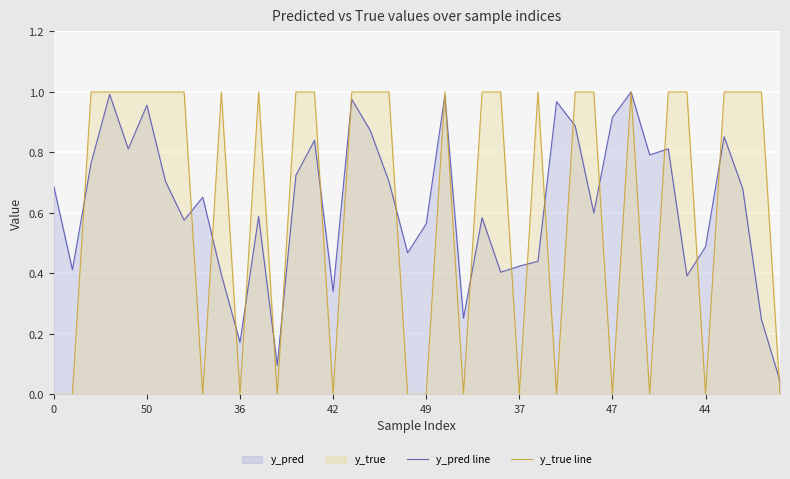

Which series has the largest range (max minus min)?

y_true line